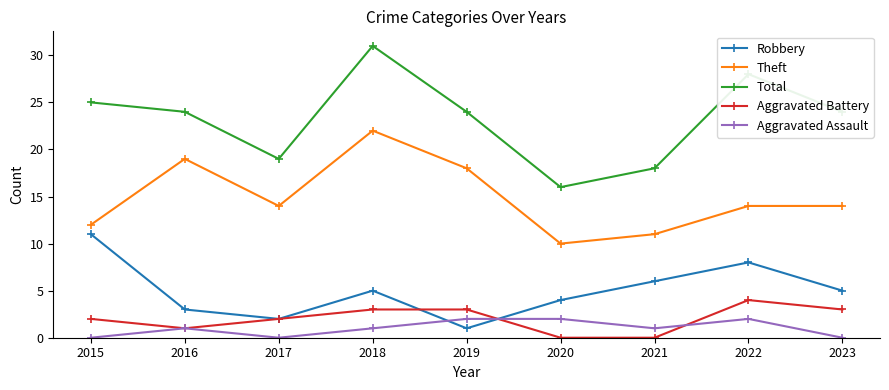

What is the difference between the second highest and second lowest values in the Aggravated Assault series?

2